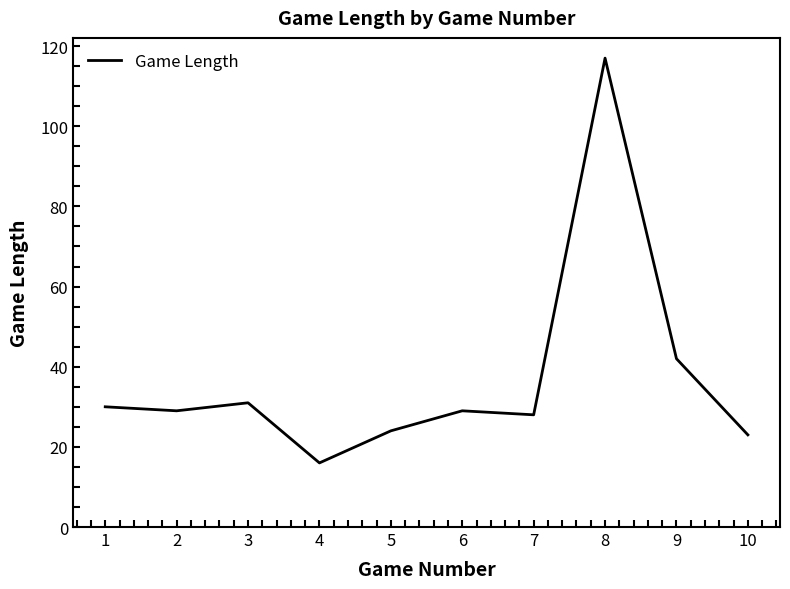

The chart shows a value of 24 at 5. True or false?

True